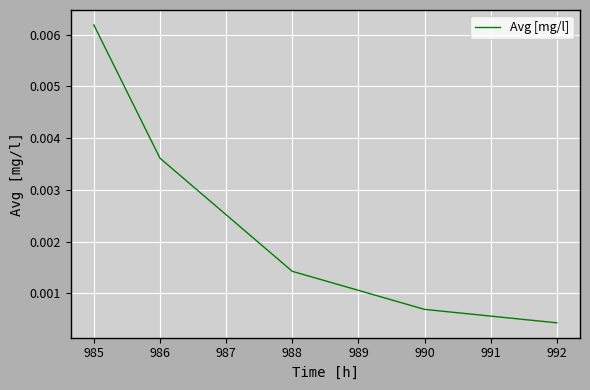

Which category has the lowest value across all series?

992